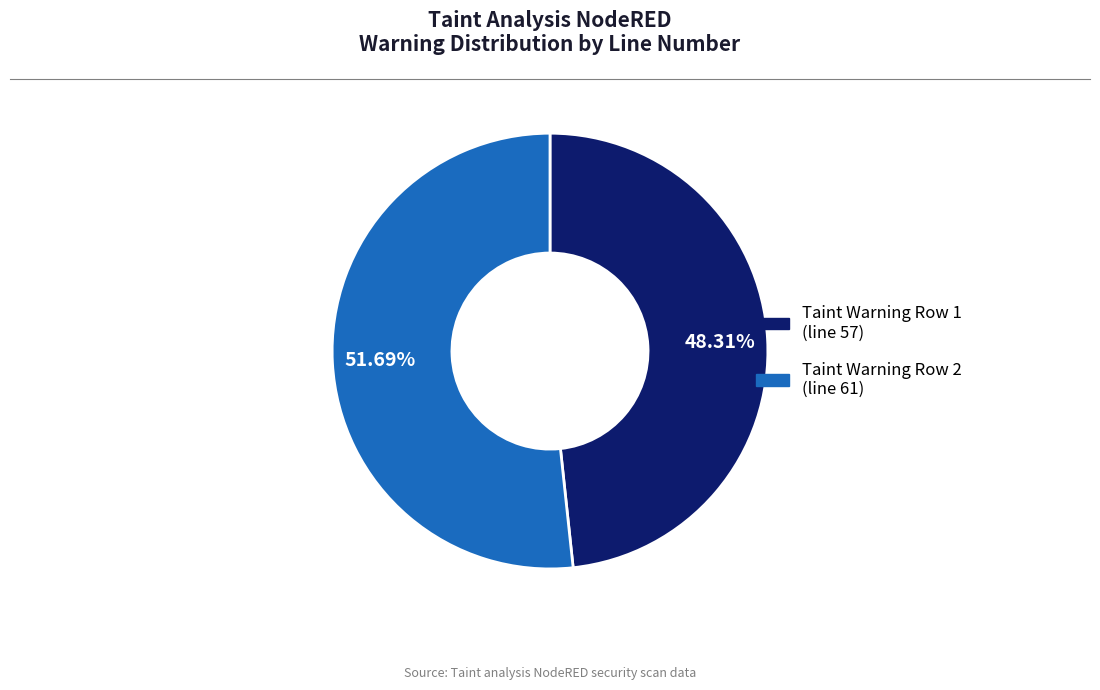

Count the number of slices in the pie.

2